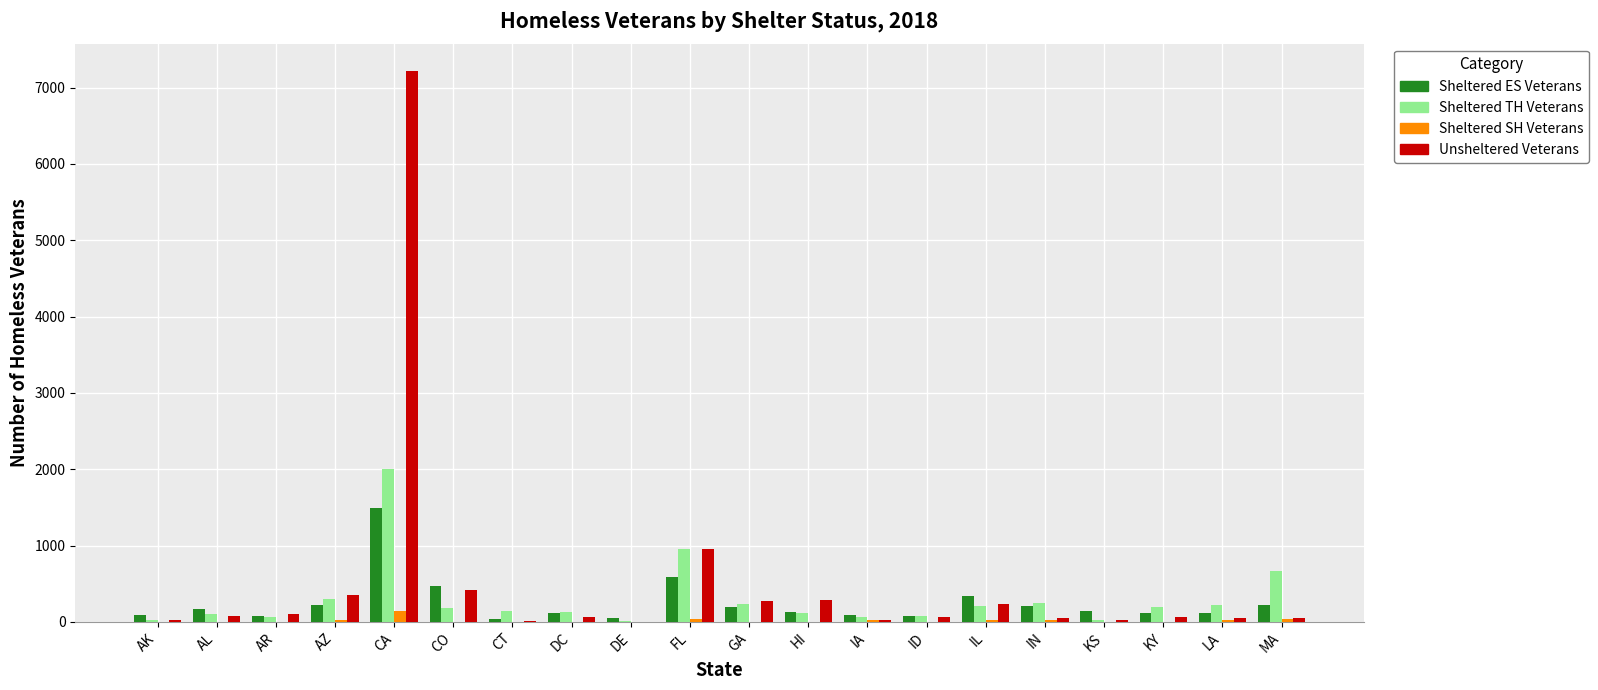

At which category does the chart reach its peak across all series?

CA